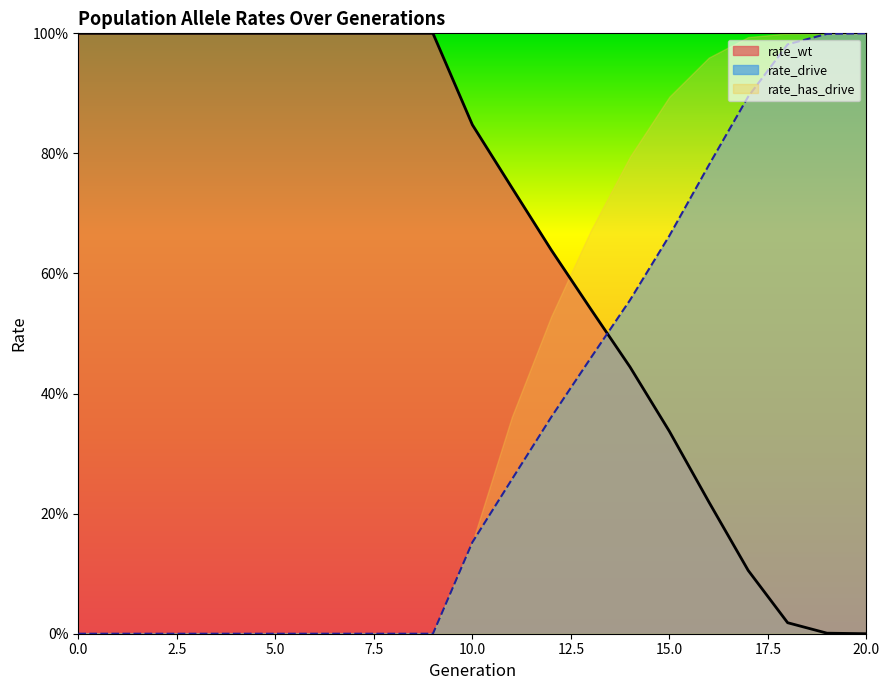

Rank the categories by rate_wt value from highest to lowest.

0, 1, 2, 3, 4, 5, 6, 7, 8, 9, 10, 11, 12, 13, 14, 15, 16, 17, 18, 19, 20